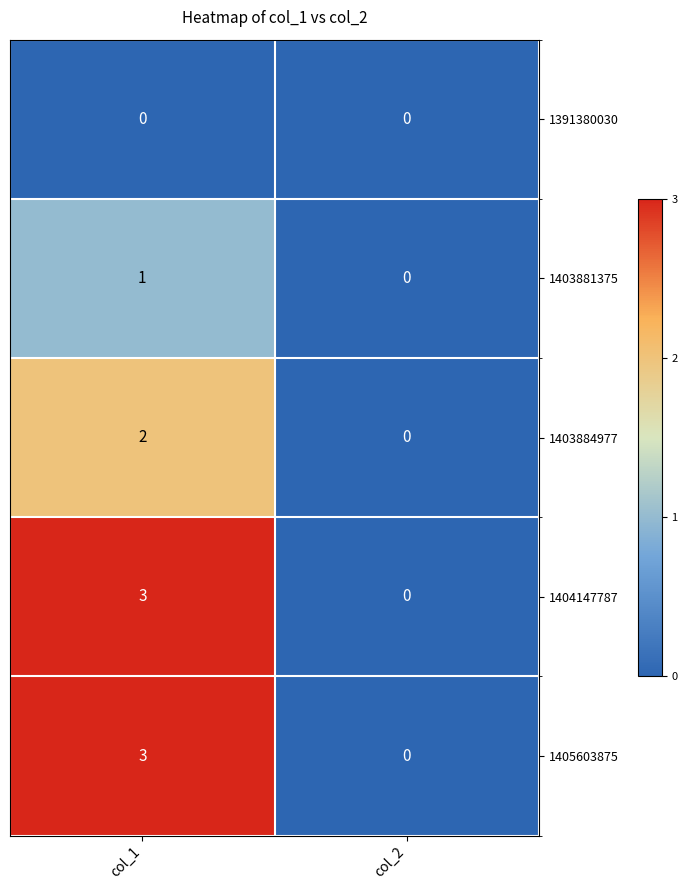

How many distinct data groups are displayed?

5